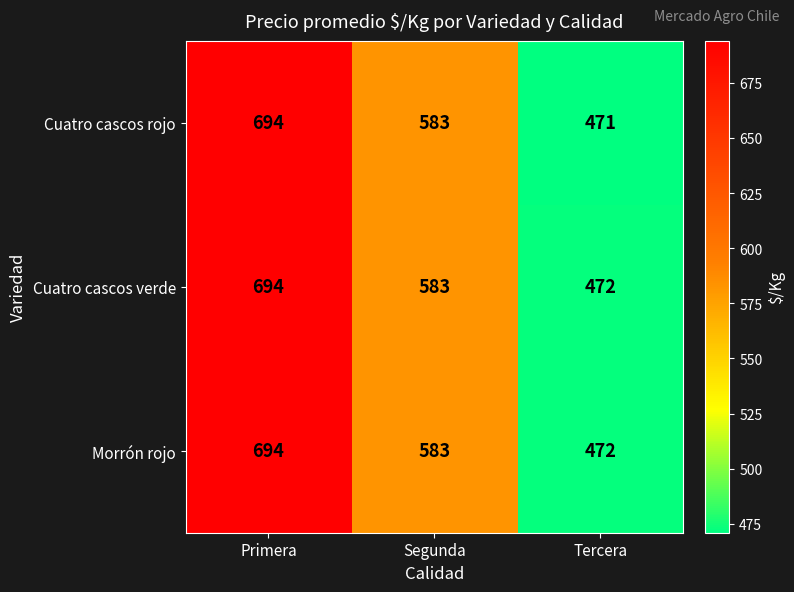

What is the sum of the Morrón rojo values at Primera and Tercera?

1166